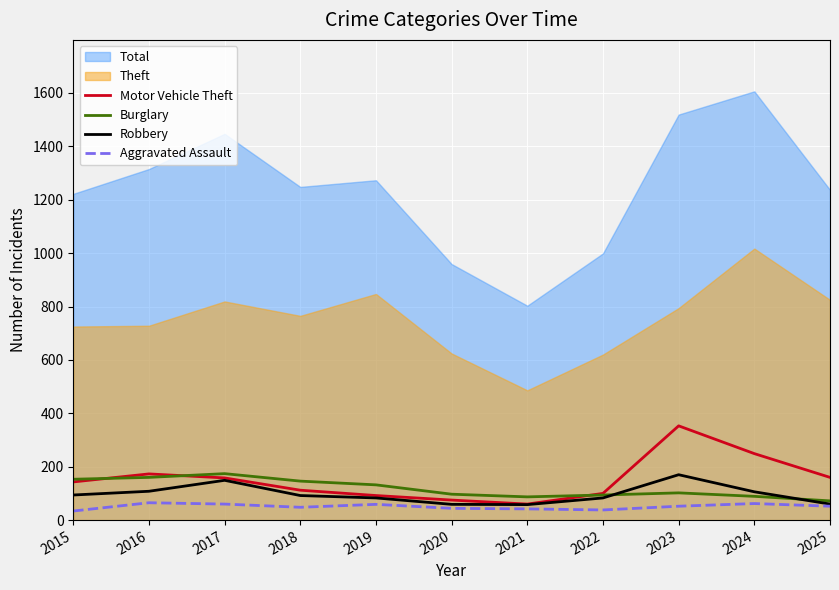

At which category does Motor Vehicle Theft reach its first local peak?

2016